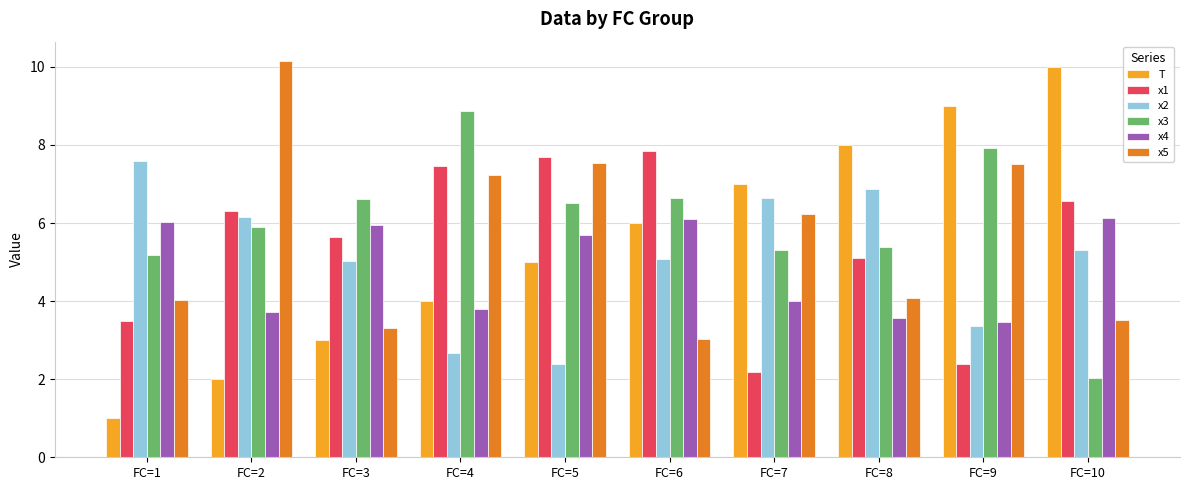

What is the lowest value of the T series?

1.0